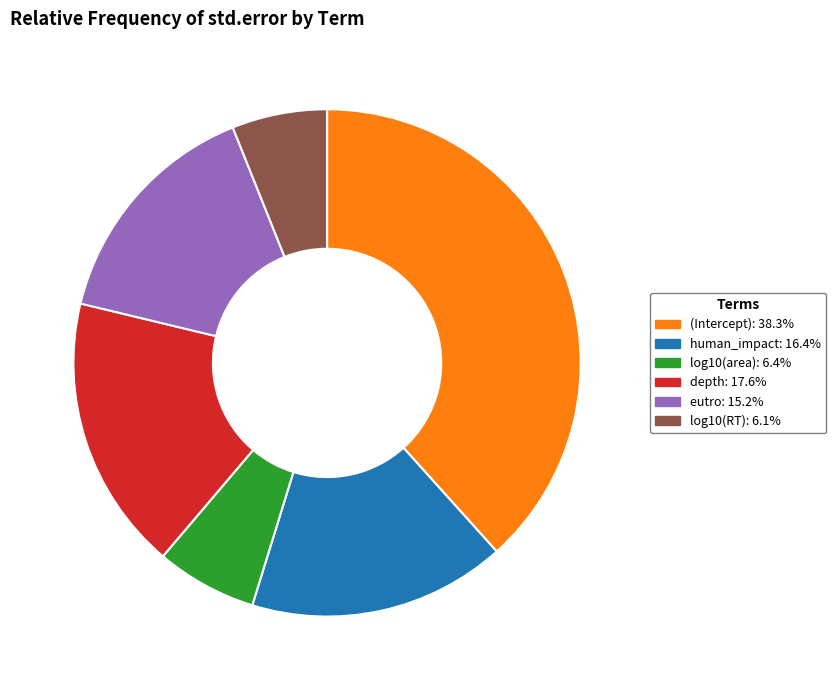

Is there any slice that represents more than half of the pie?

No